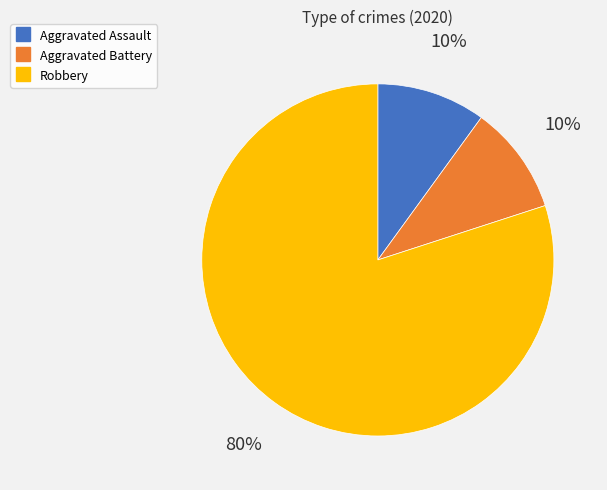

Combined, do Aggravated Battery and Robbery account for over 50%?

Yes